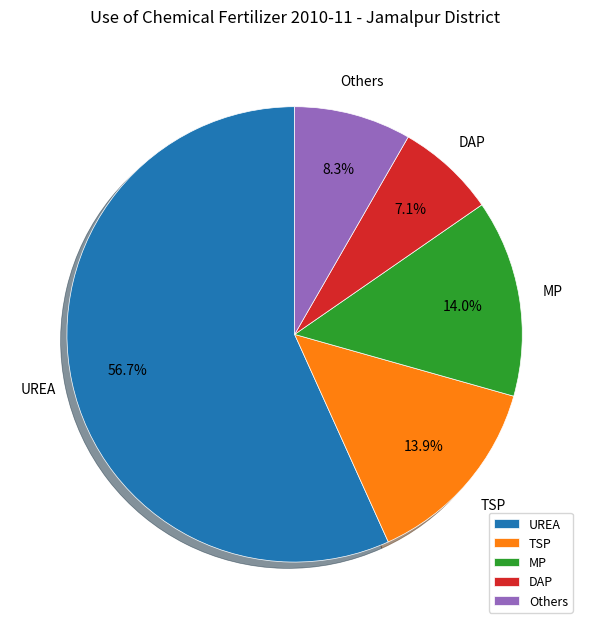

The UREA slice represents 44% of the pie. True or false?

False